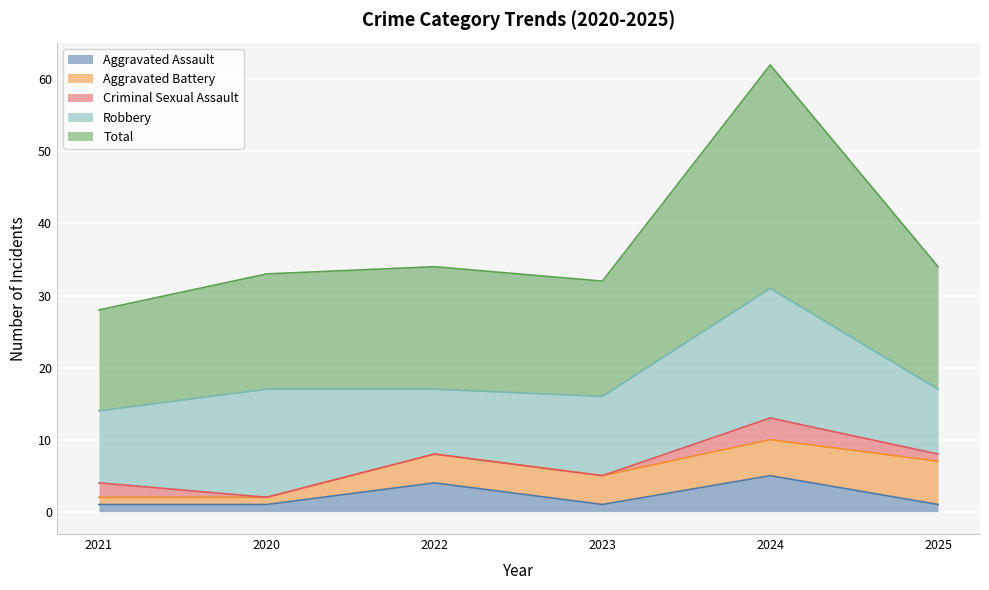

True or false: Criminal Sexual Assault has a value of 1 at 2025.

True